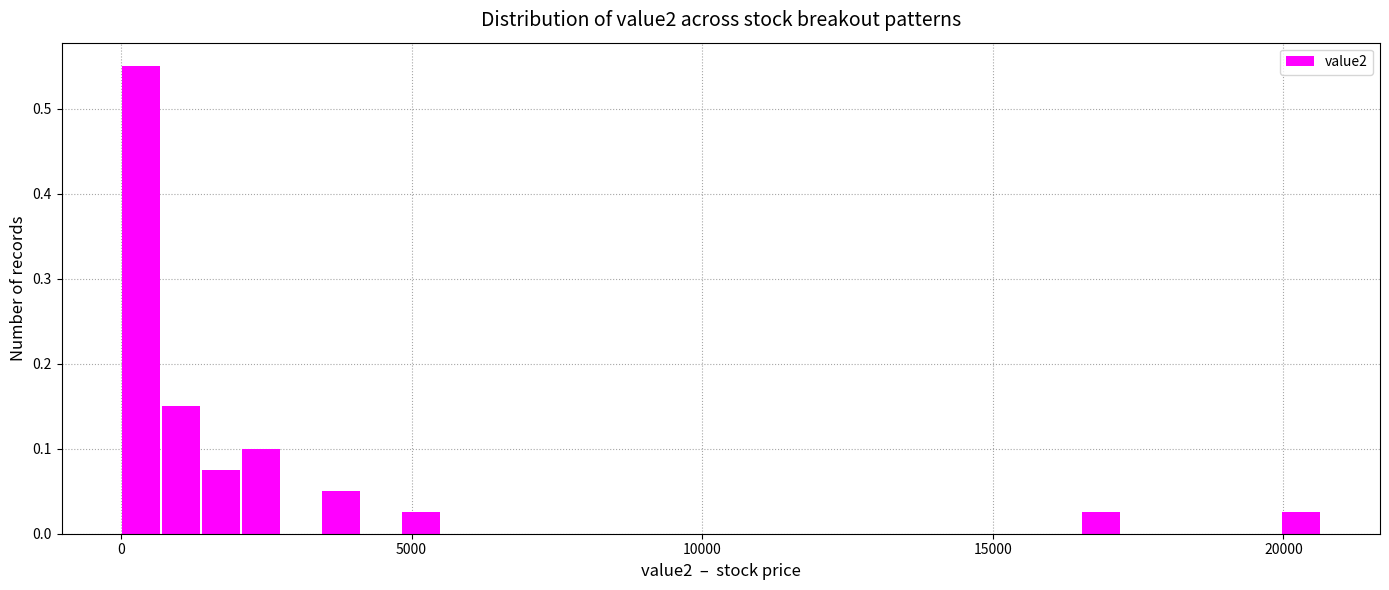

Around what value on the x-axis is the tallest bar? Give the approximate position of its centre, as read against the axis.

500